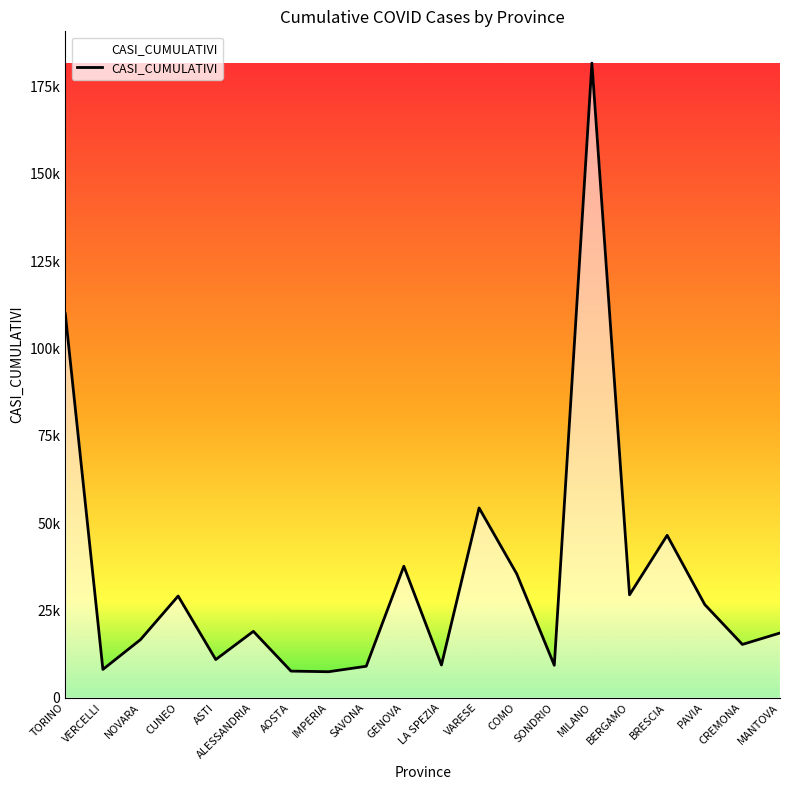

Reading left to right, transcribe all the data shown in this chart.

TORINO=109950	VERCELLI=8070	NOVARA=16615	CUNEO=29087	ASTI=10897	ALESSANDRIA=18976	AOSTA=7590	IMPERIA=7409	SAVONA=8978	GENOVA=37632	LA SPEZIA=9338	VARESE=54333	COMO=35474	SONDRIO=9257	MILANO=181765	BERGAMO=29443	BRESCIA=46484	PAVIA=26650	CREMONA=15230	MANTOVA=18505